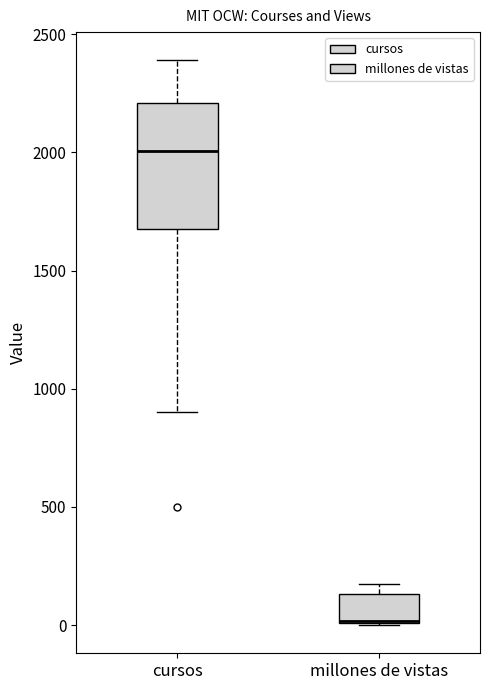

Where is the lower edge of the box for millones de vistas on the y-axis? The values are not printed on the chart, so give them approximately, as read against the axis.

0